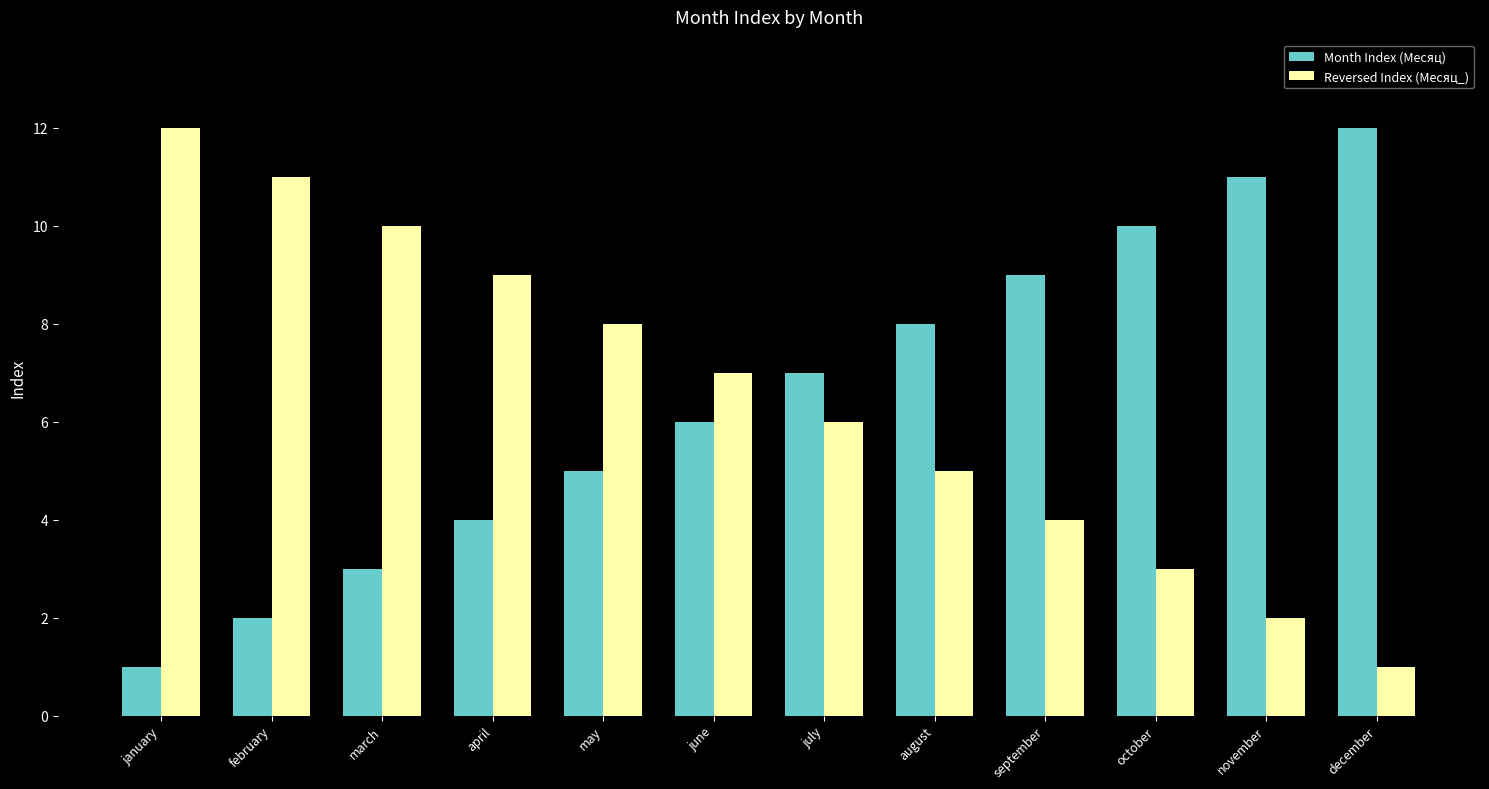

Rank the series at july from lowest to highest value.

Reversed Index (Месяц_), Month Index (Месяц)